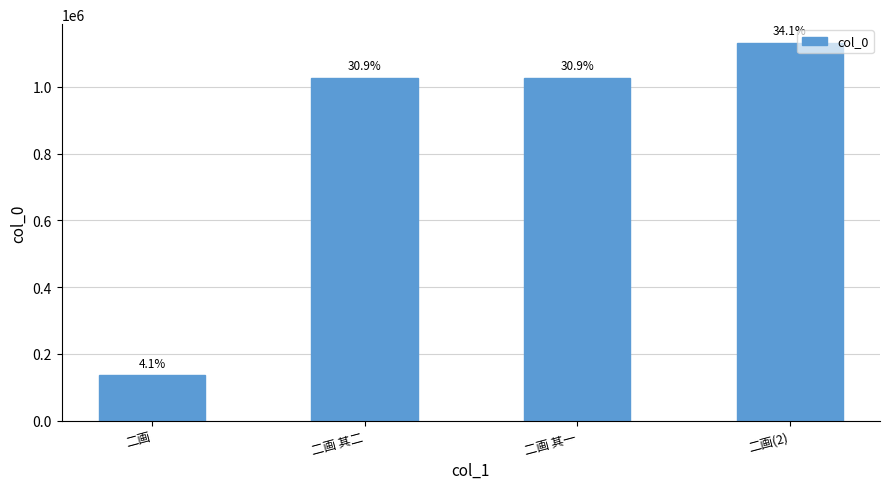

List the labels in order of value, smallest first.

二画, 二画 其二, 二画 其一, 二画(2)